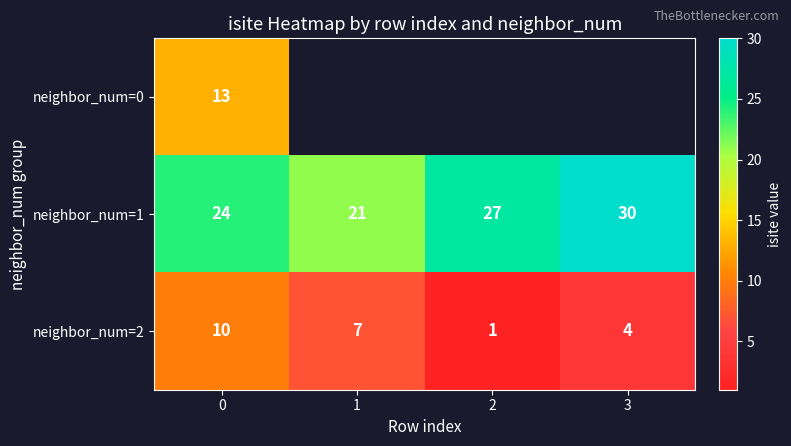

Which category has the lowest value in the row_1 series?

1